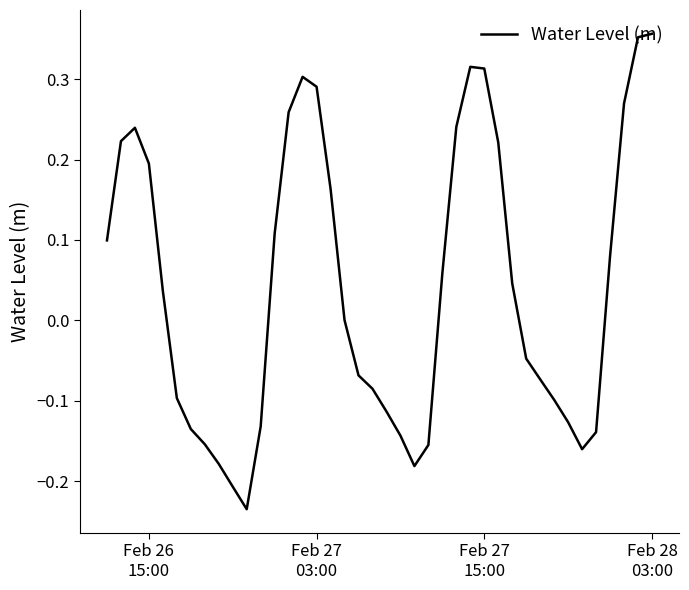

What is the difference between the maximum and minimum values?

0.6